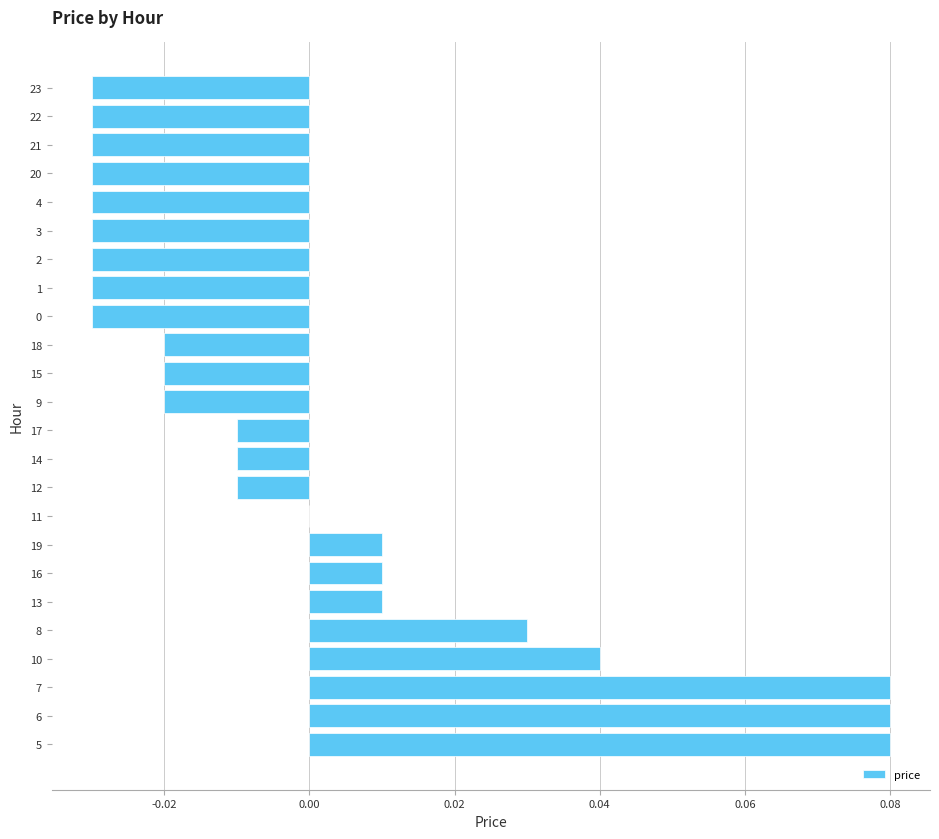

True or false: the data shows -0.0 at 4.

True